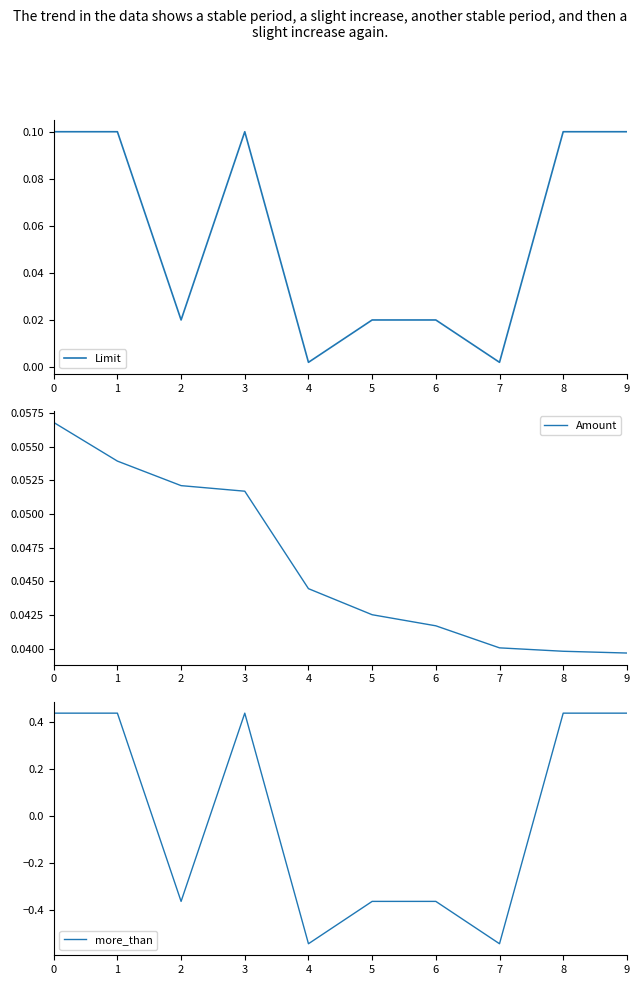

Which series has the largest range (max minus min)?

more_than